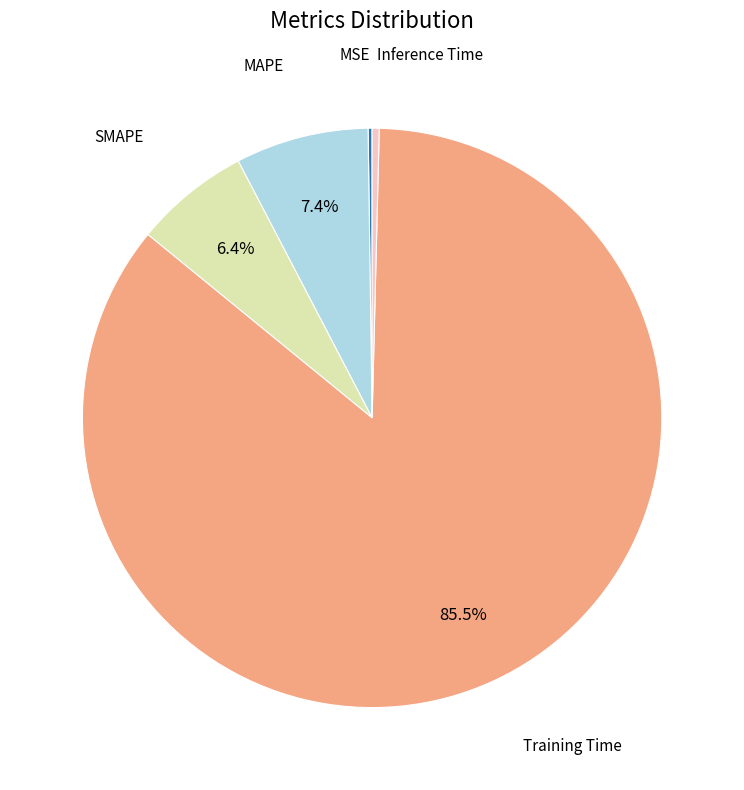

Is there a majority slice in this chart?

Yes